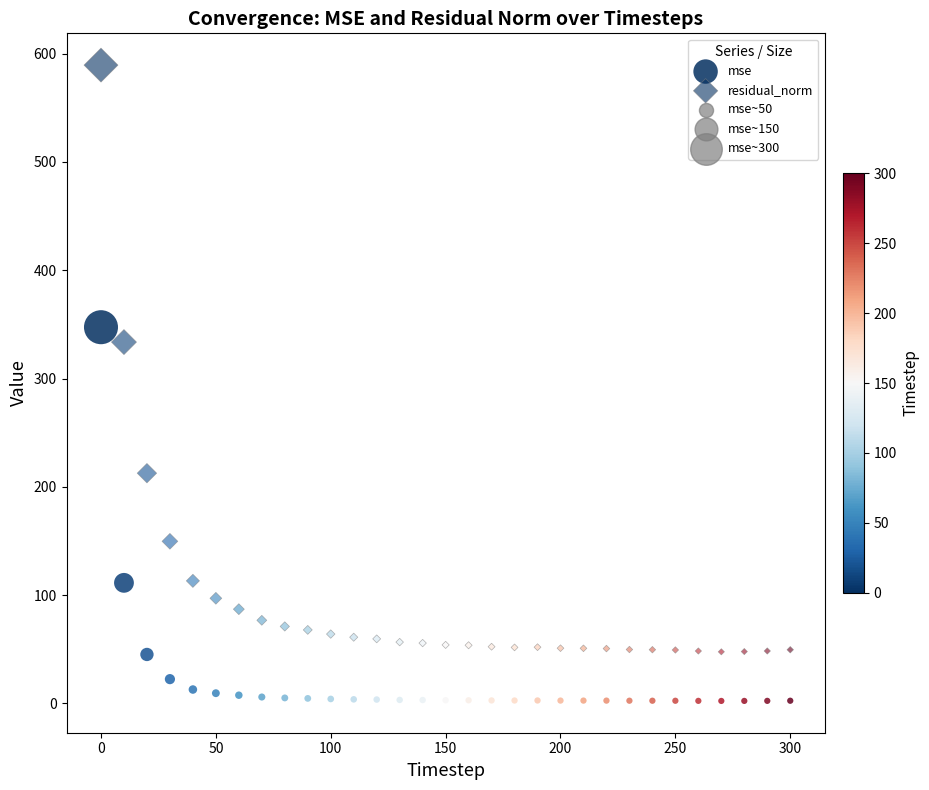

How many data points are displayed?

62